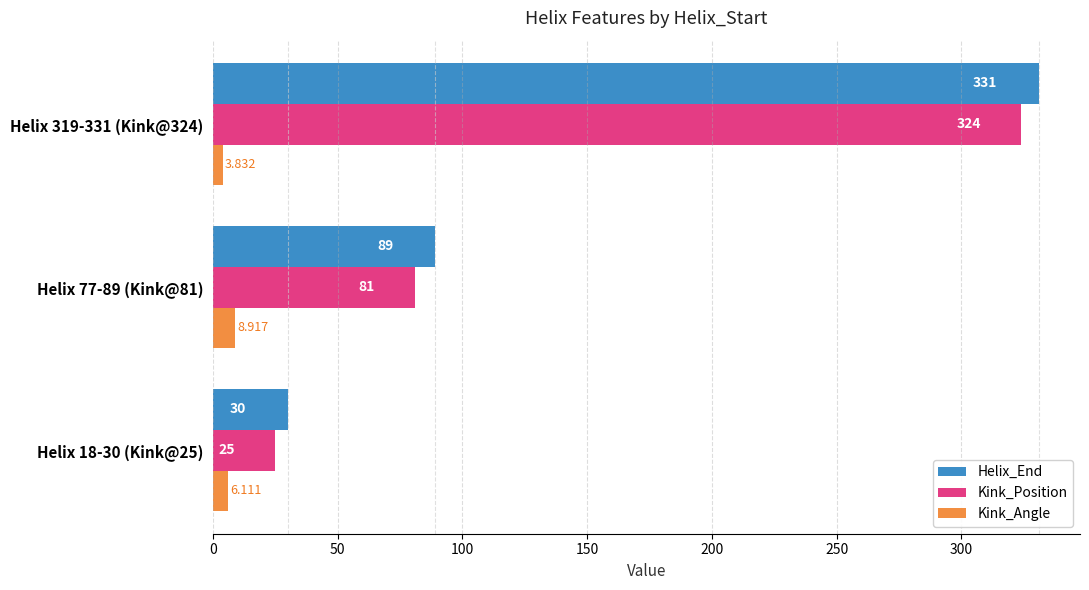

What is the sum of all Kink_Position values?

430.0